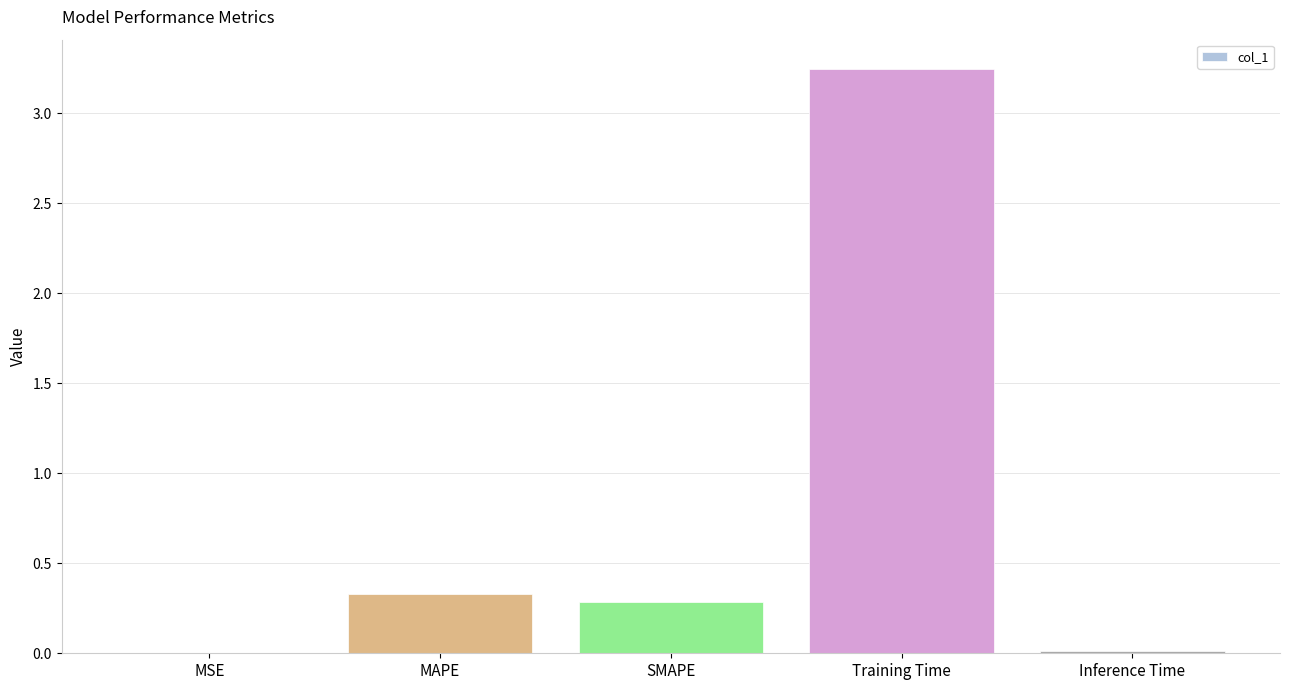

What is the average value?

0.8